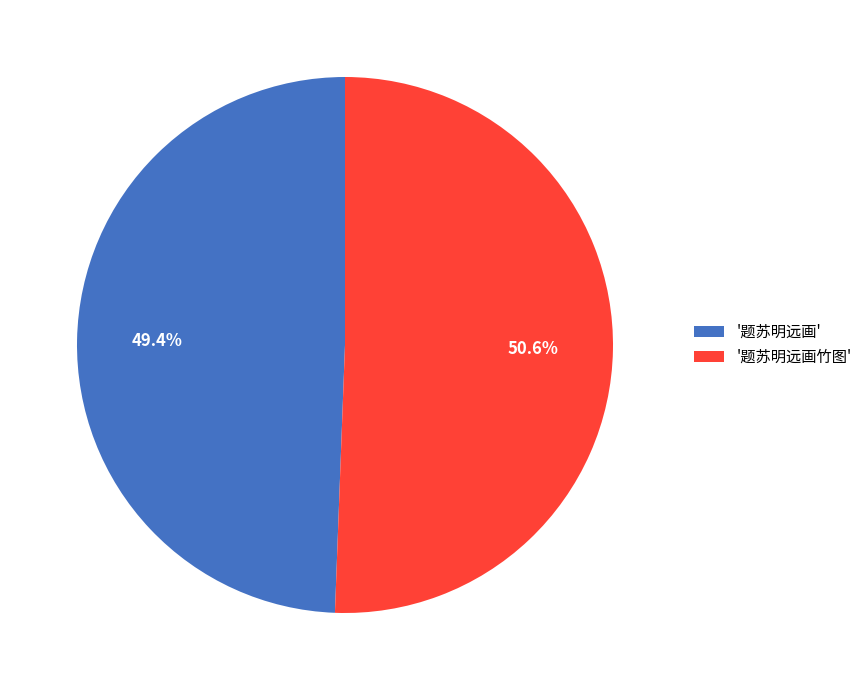

What is the majority slice?

'题苏明远画竹图'